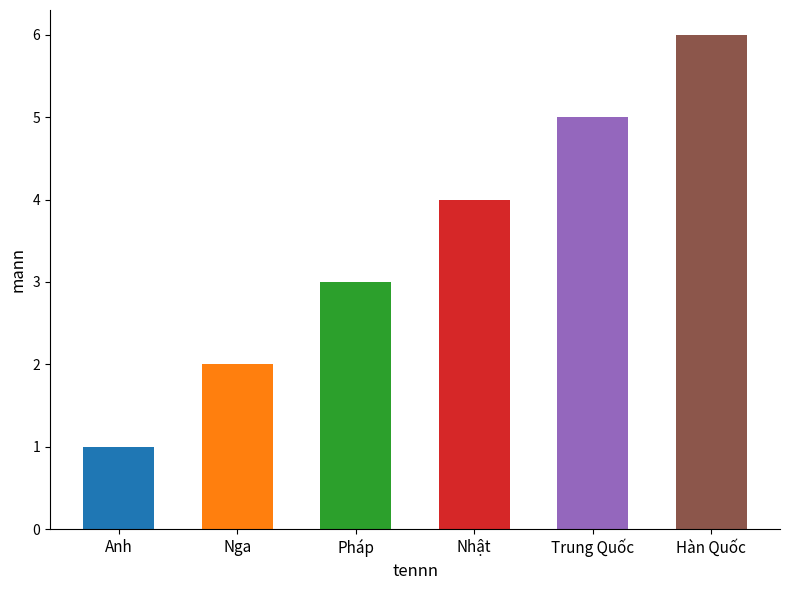

What is the change in value from Nga to Hàn Quốc?

+4